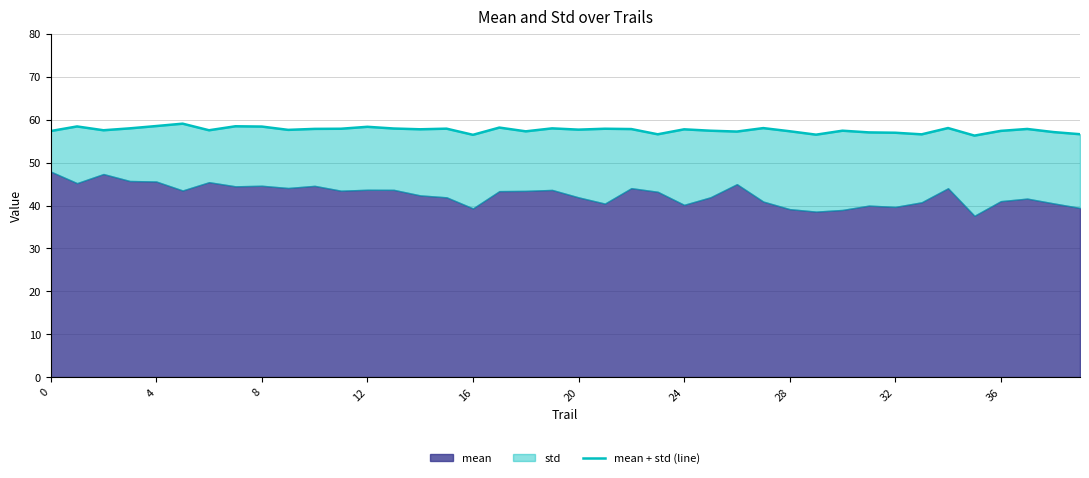

What is the sum of all values?

2303.4